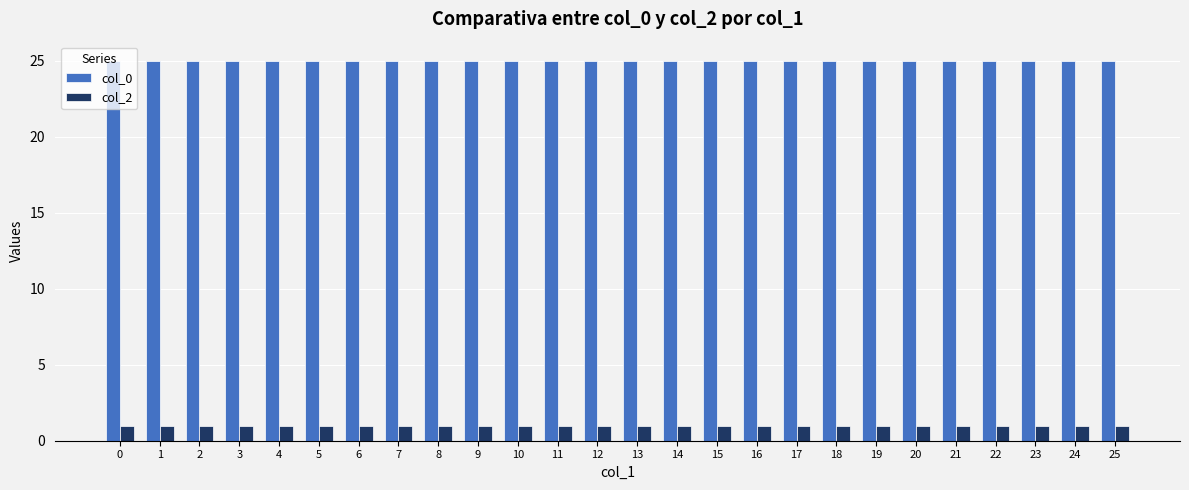

Rank the series at 15 from lowest to highest value.

col_2, col_0